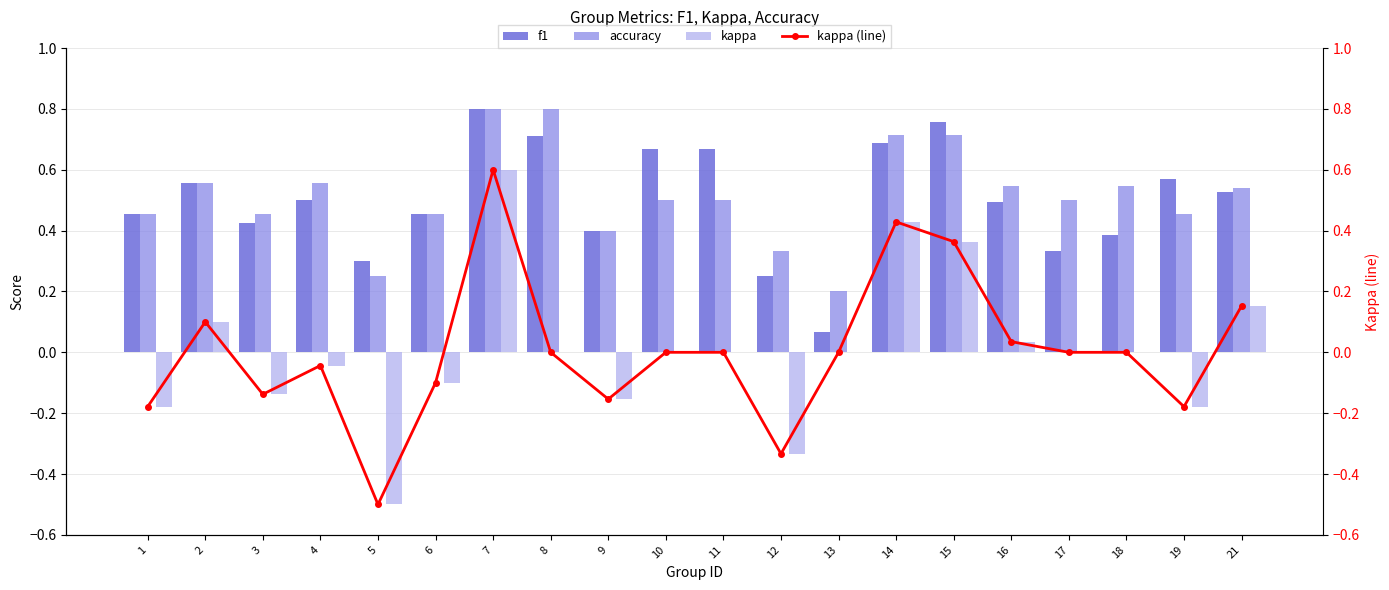

What is the difference between the highest and lowest values at 7?

0.2